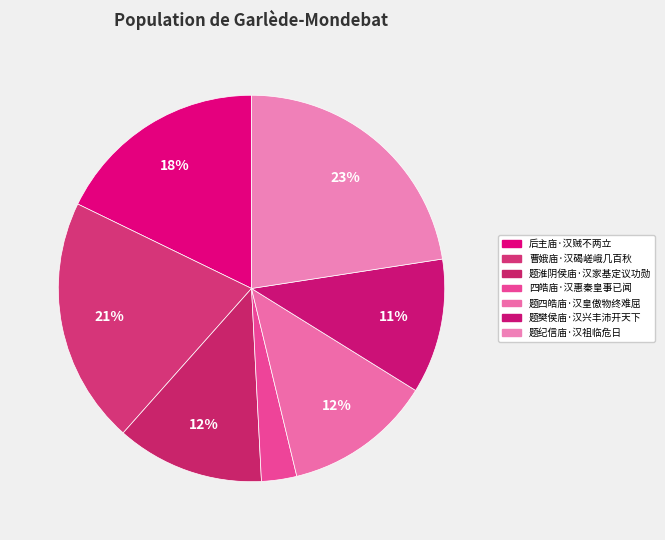

What portion of the pie excludes 题樊侯庙·汉兴丰沛开天下?

88.7%